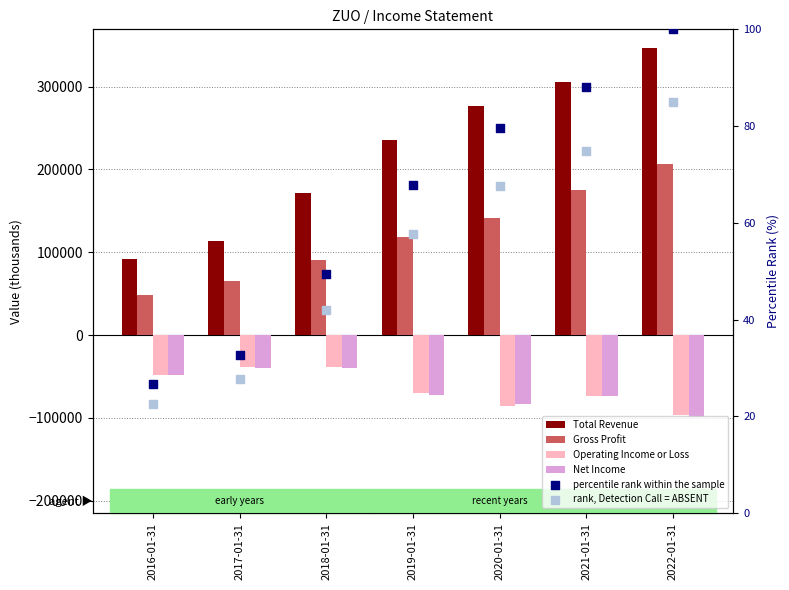

Which series contains the lowest Y value?

Net Income